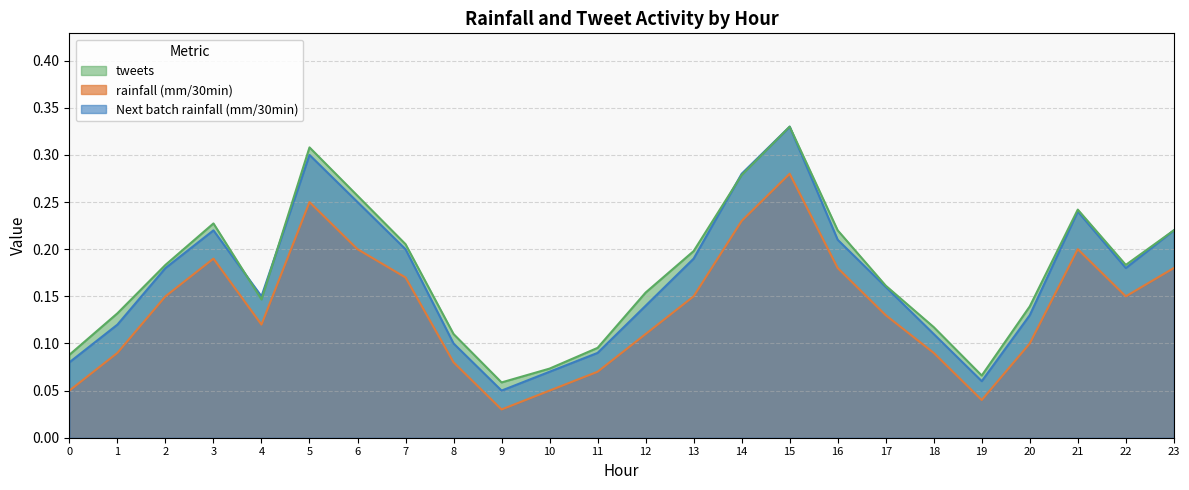

What is the lowest value of the tweets series?

0.1